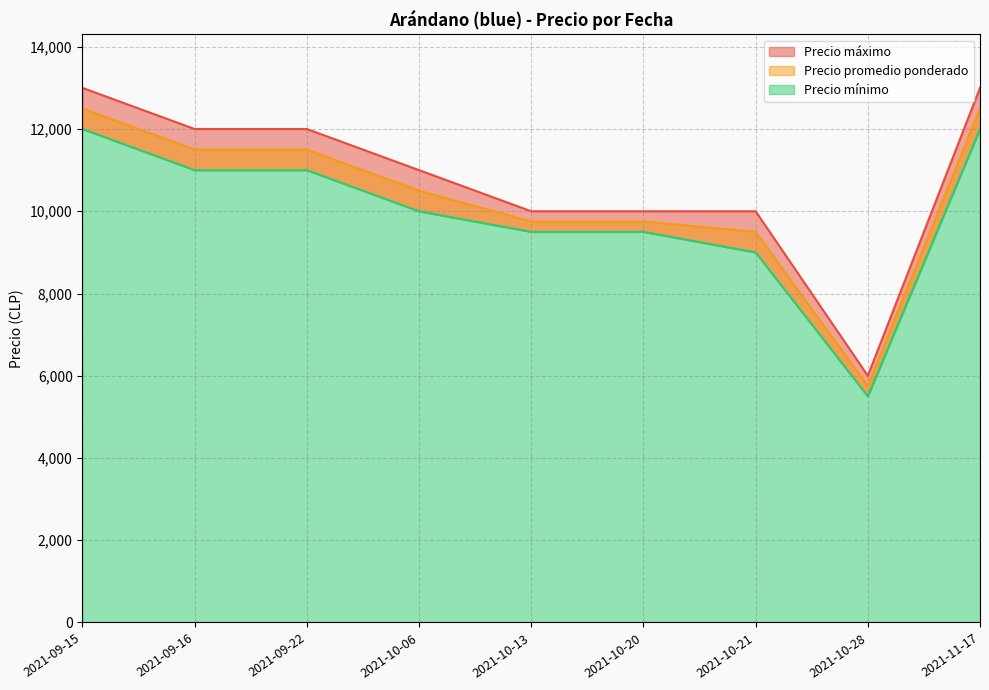

Rank the series by their average value, from highest to lowest.

Precio máximo, Precio promedio ponderado, Precio mínimo